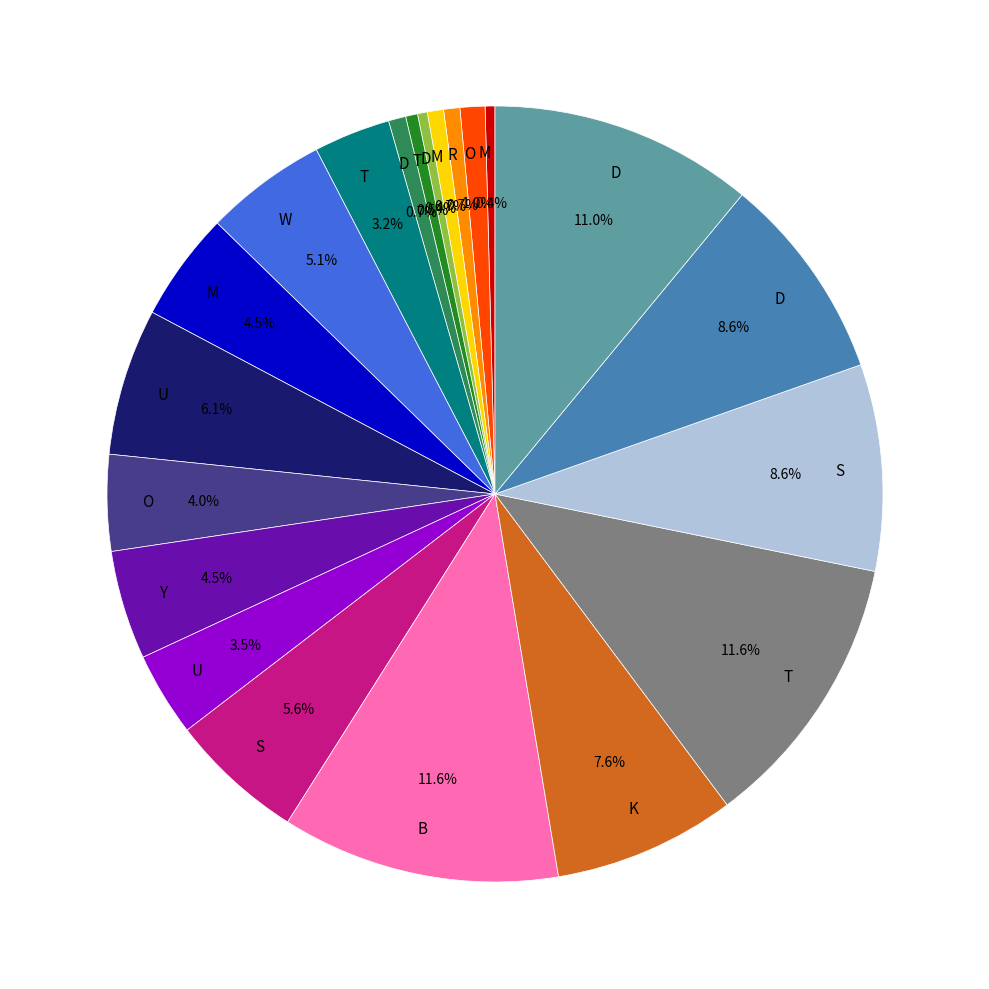

Count the number of slices in the pie.

21